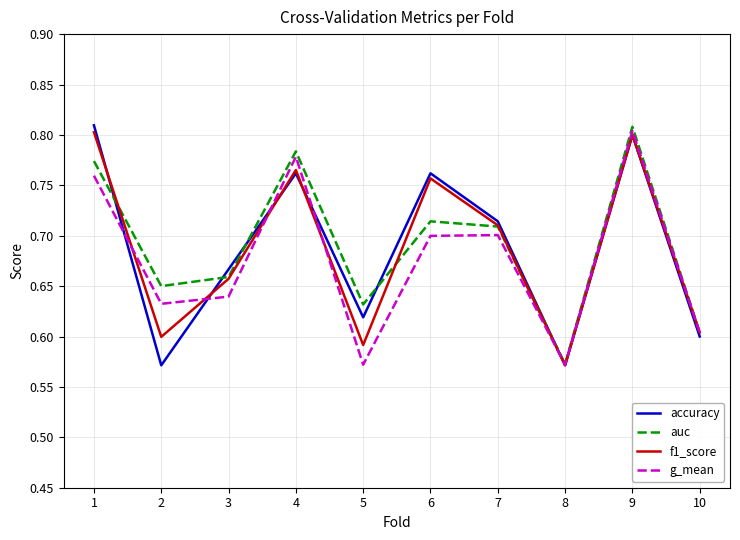

Where is f1_score nearest to the value 0?

8